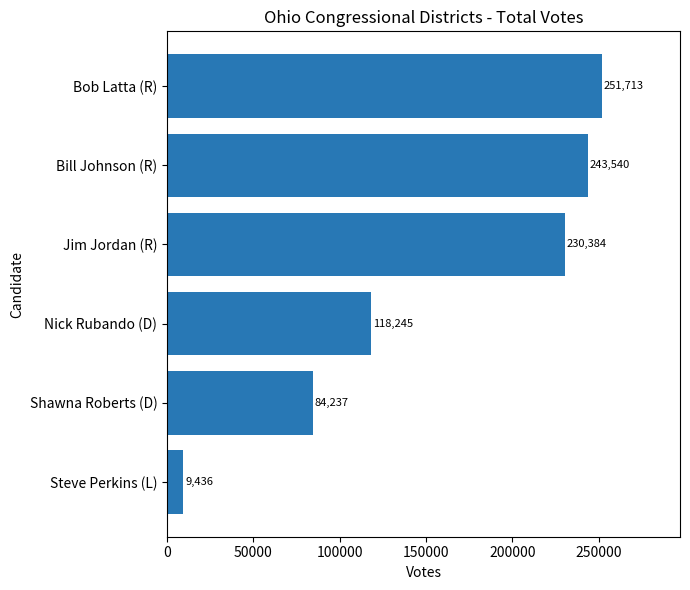

Where is the data nearest to the value 130574?

Nick Rubando (D)